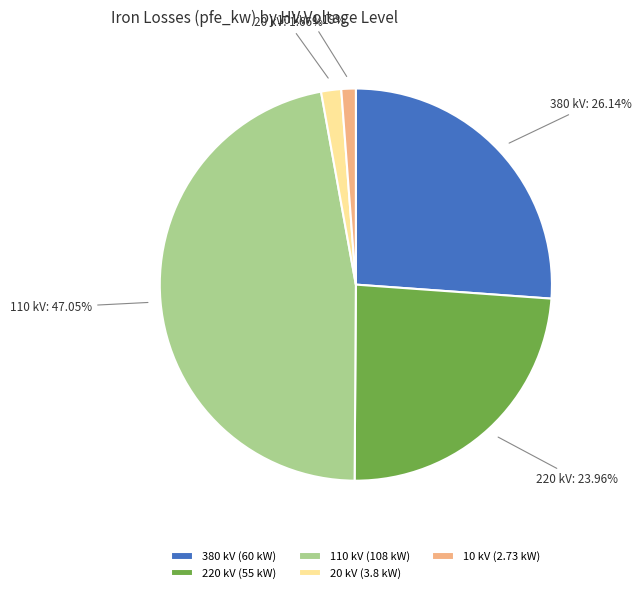

Does any single category account for the majority?

No